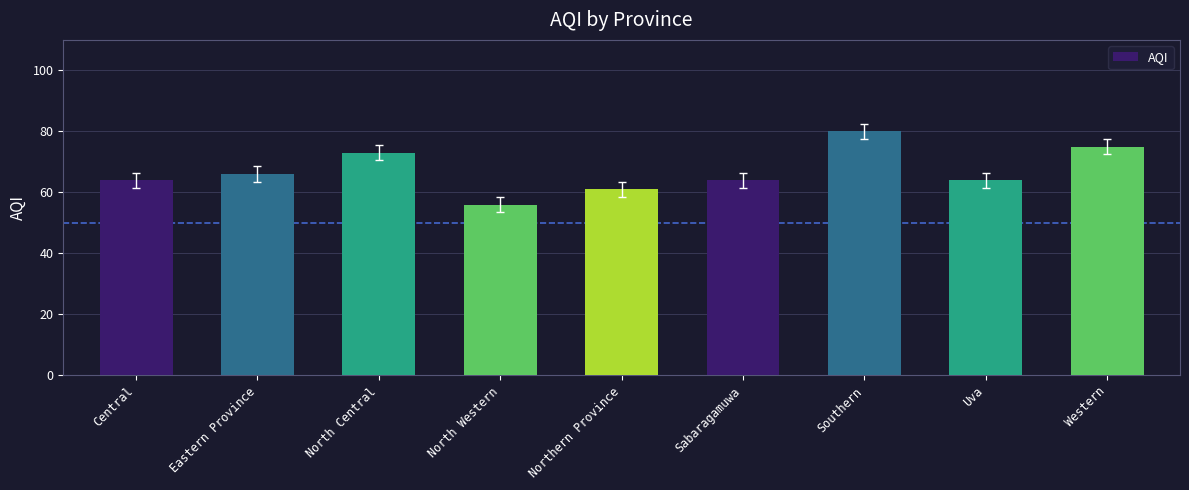

The chart shows a value of 75 at Western. True or false?

True